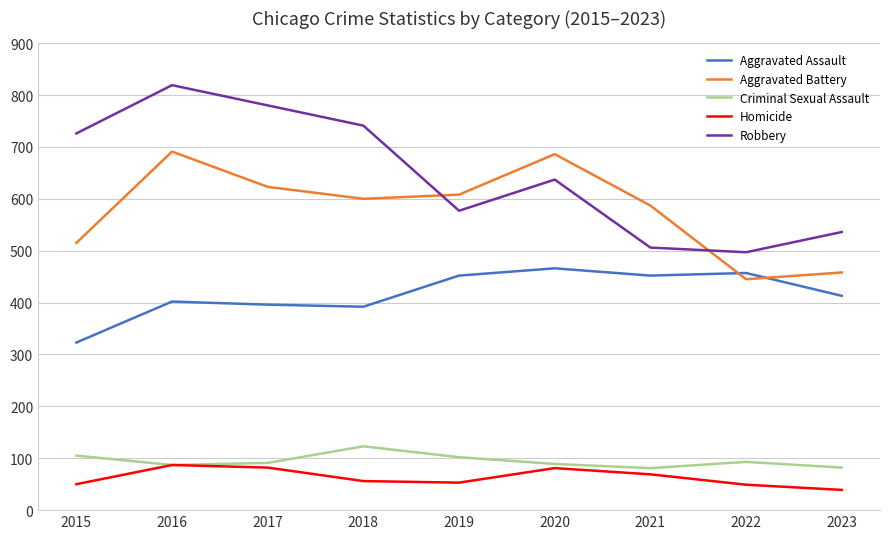

Does the chart display data point markers on the line(s)?

No